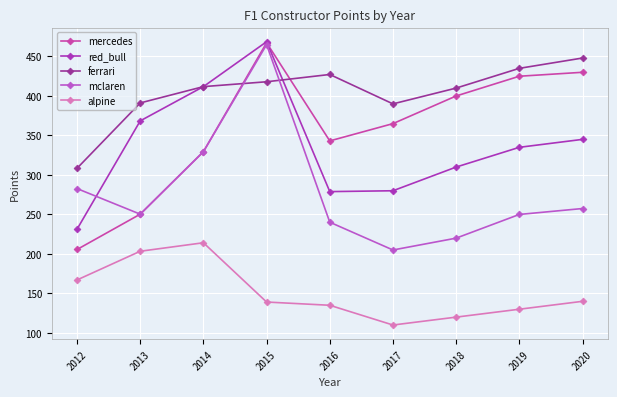

What is the value of the mclaren point at the 8th from the left?

250.0